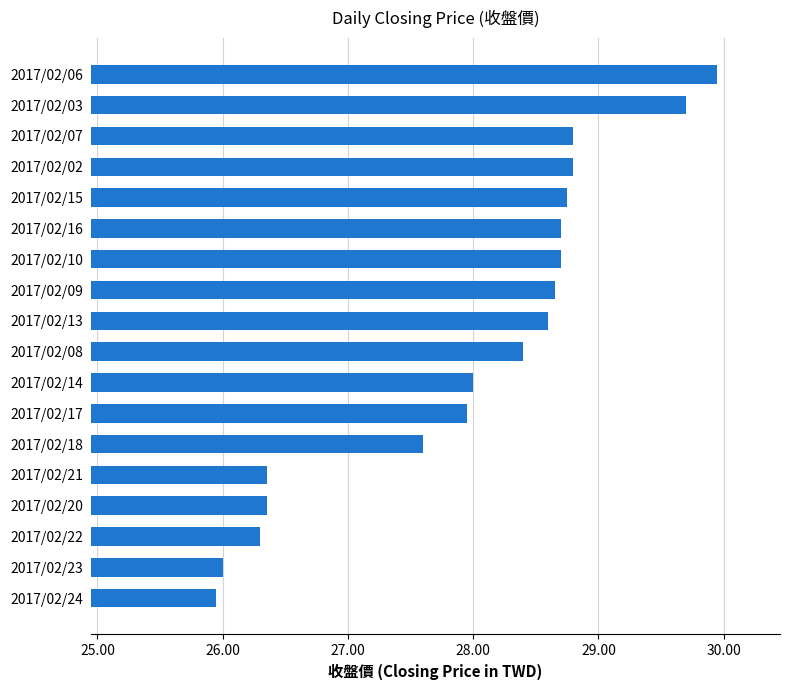

Which has a higher value, 2017/02/17 or 2017/02/07?

2017/02/07